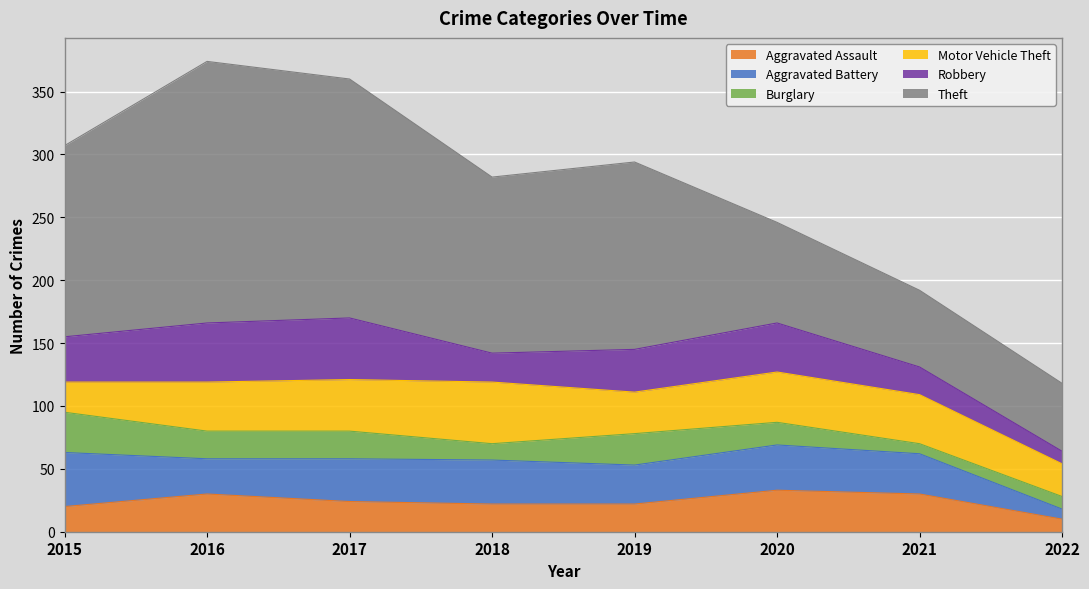

Which series has the largest total across all categories?

Theft